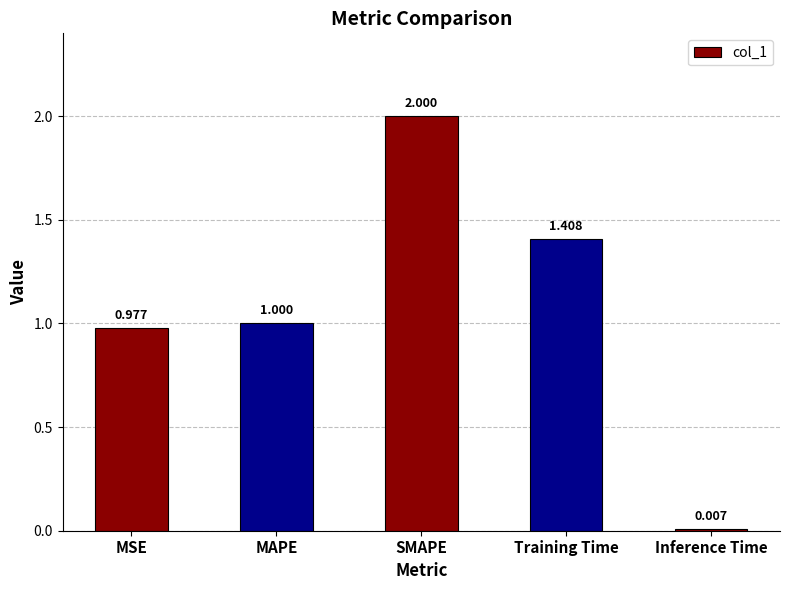

Where is the data nearest to the value 1?

MAPE